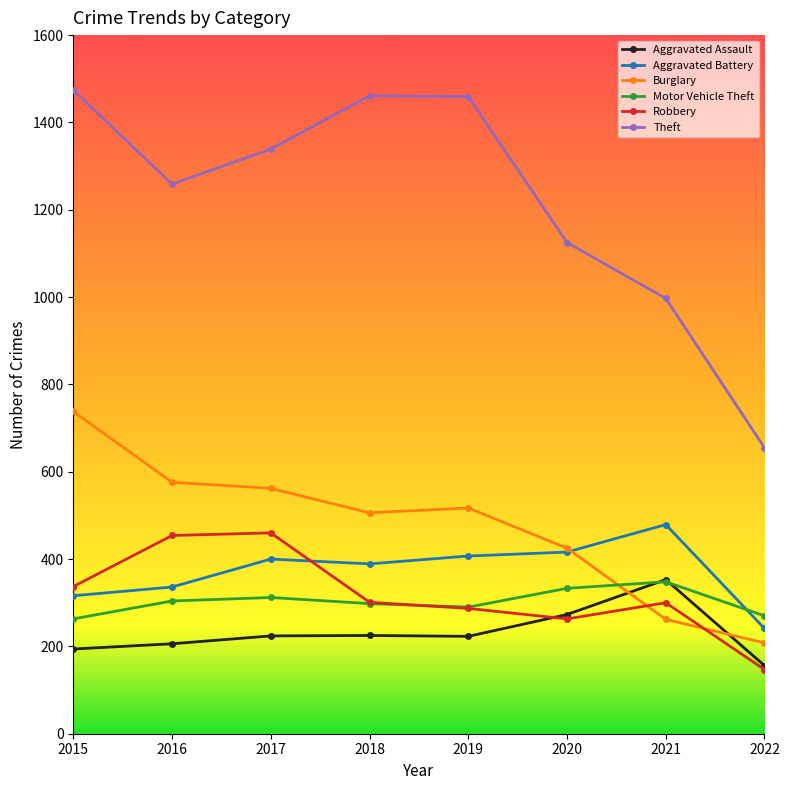

Which series has the largest total across all categories?

Theft